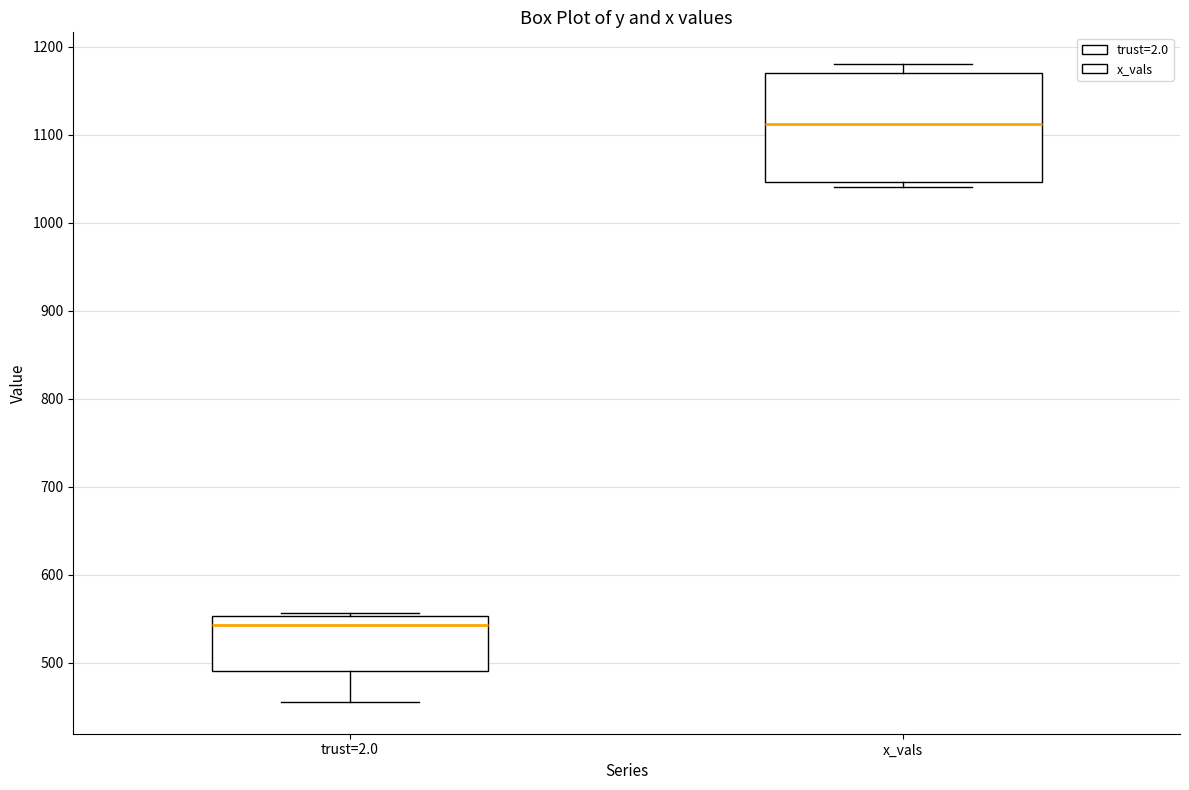

Comparing the boxes themselves (not the whiskers), which one is the tallest?

x_vals